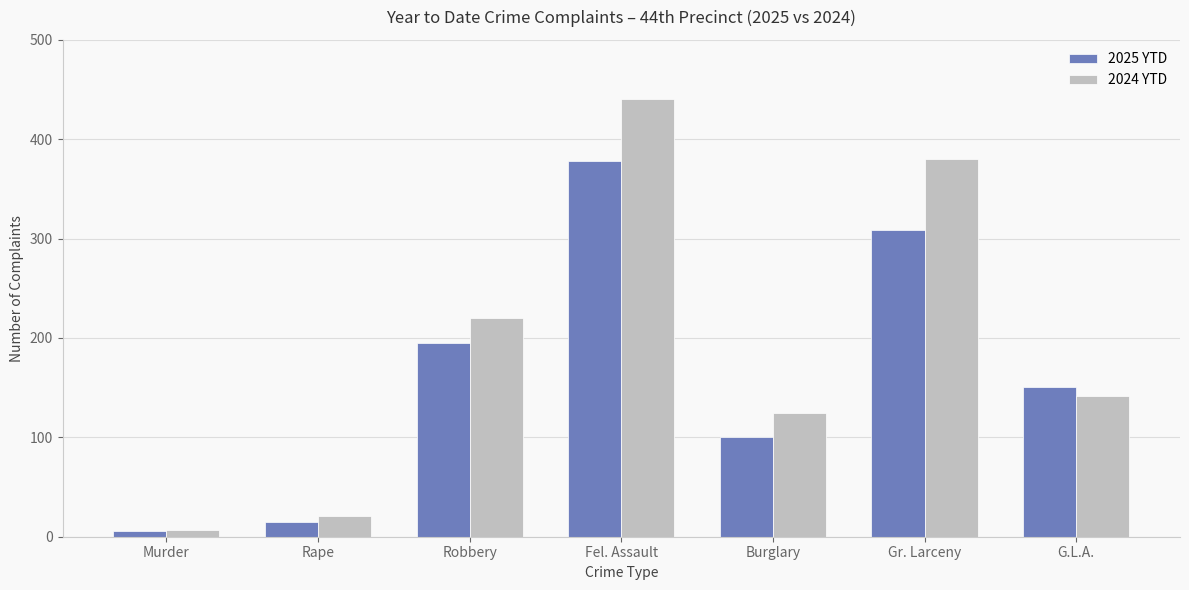

What is the spread (max minus min) of values at Murder?

1